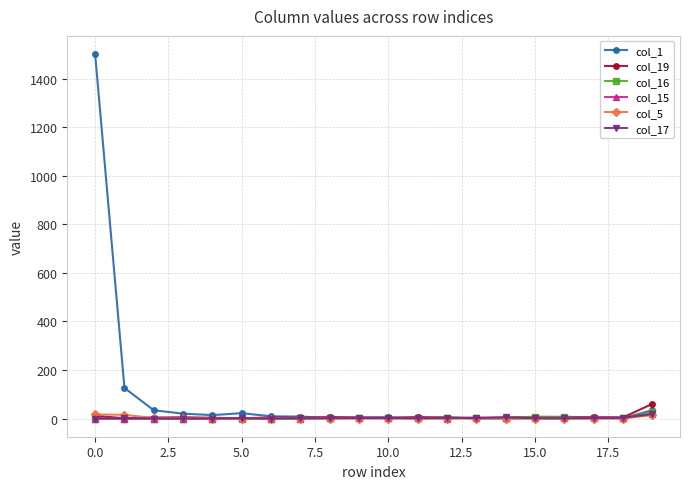

Which series has the widest spread of values?

col_1